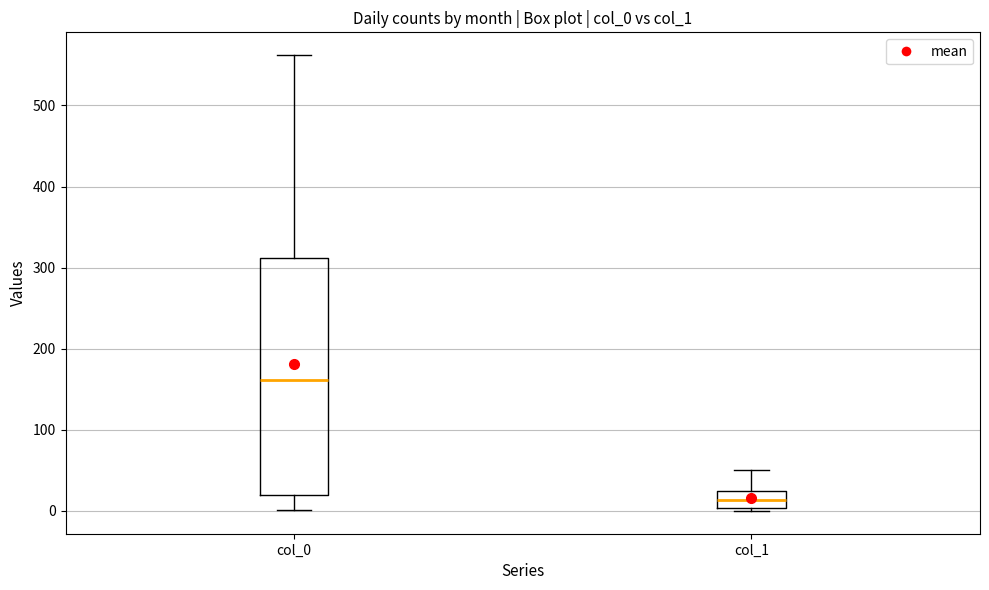

Where does the median line of the box for col_0 sit on the y-axis? The values are not printed on the chart, so give them approximately, as read against the axis.

160